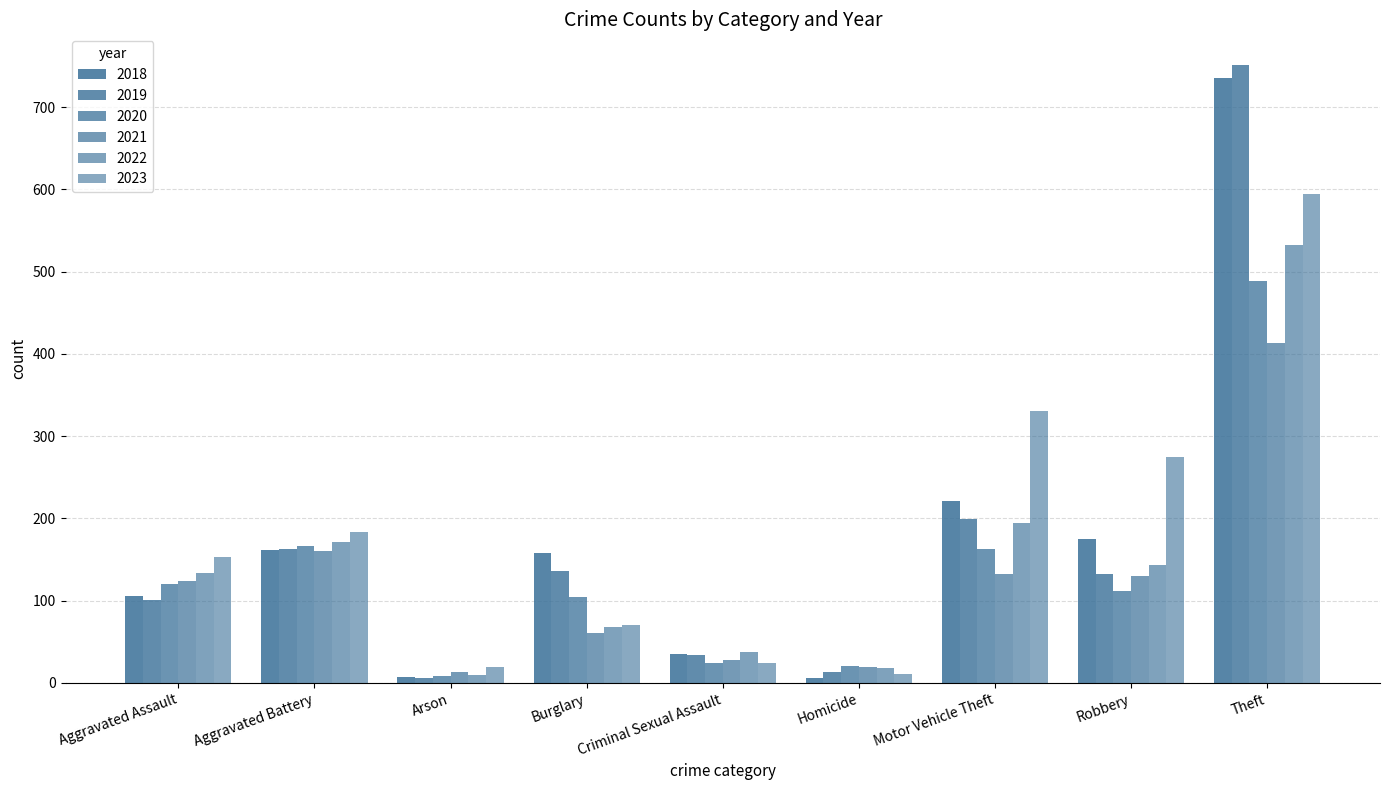

Is it true that 2020 equals 15 at Homicide?

False